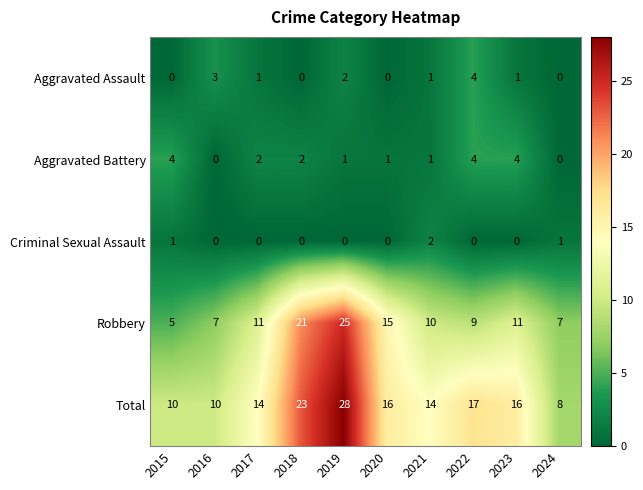

What is the spread (max minus min) of values at 2023?

16